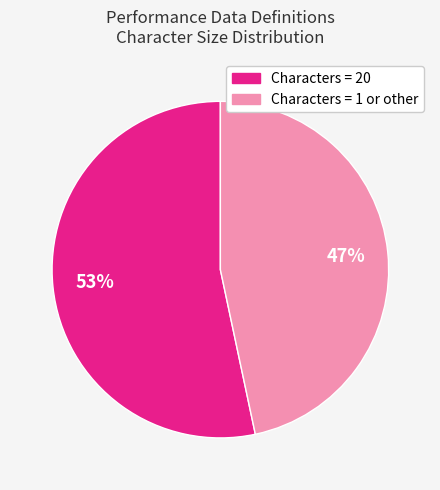

To the nearest percent, what is the average slice percentage?

50%